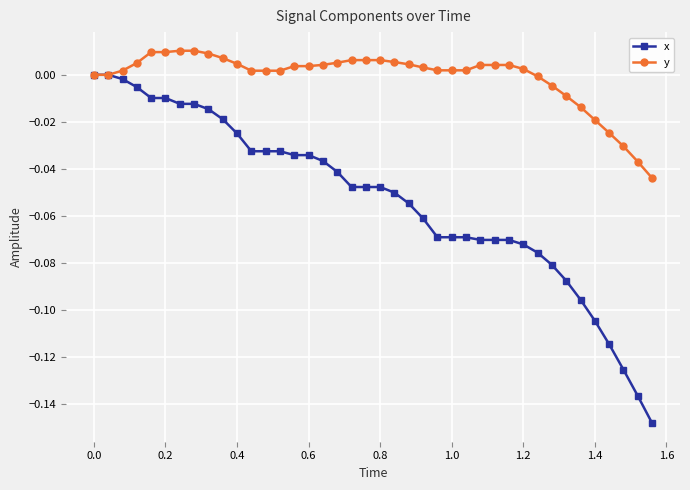

Which series has the largest total across all categories?

y